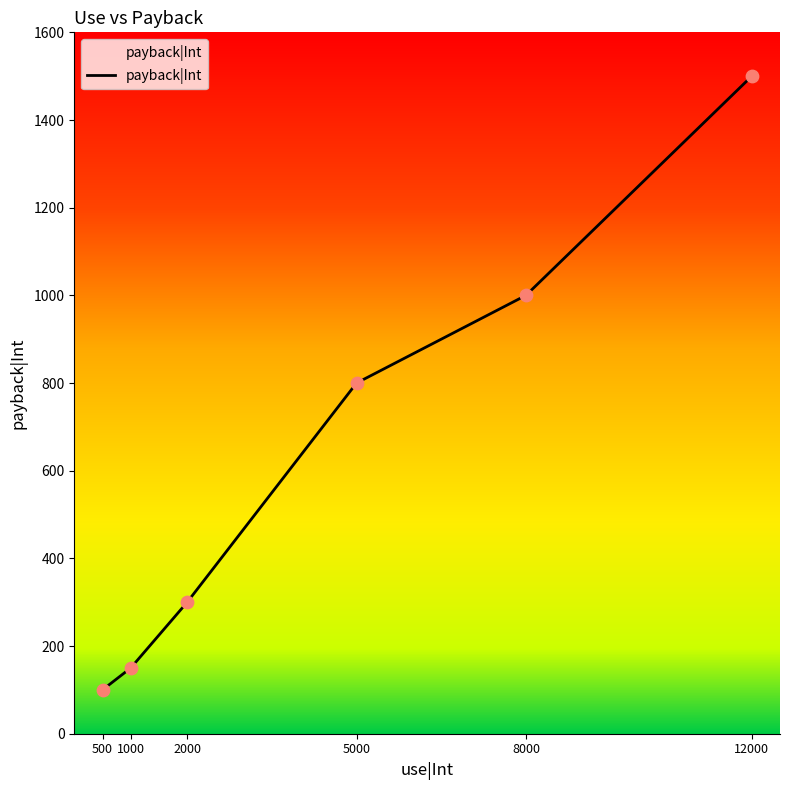

What is the change in value from 500 to 12000?

+1400